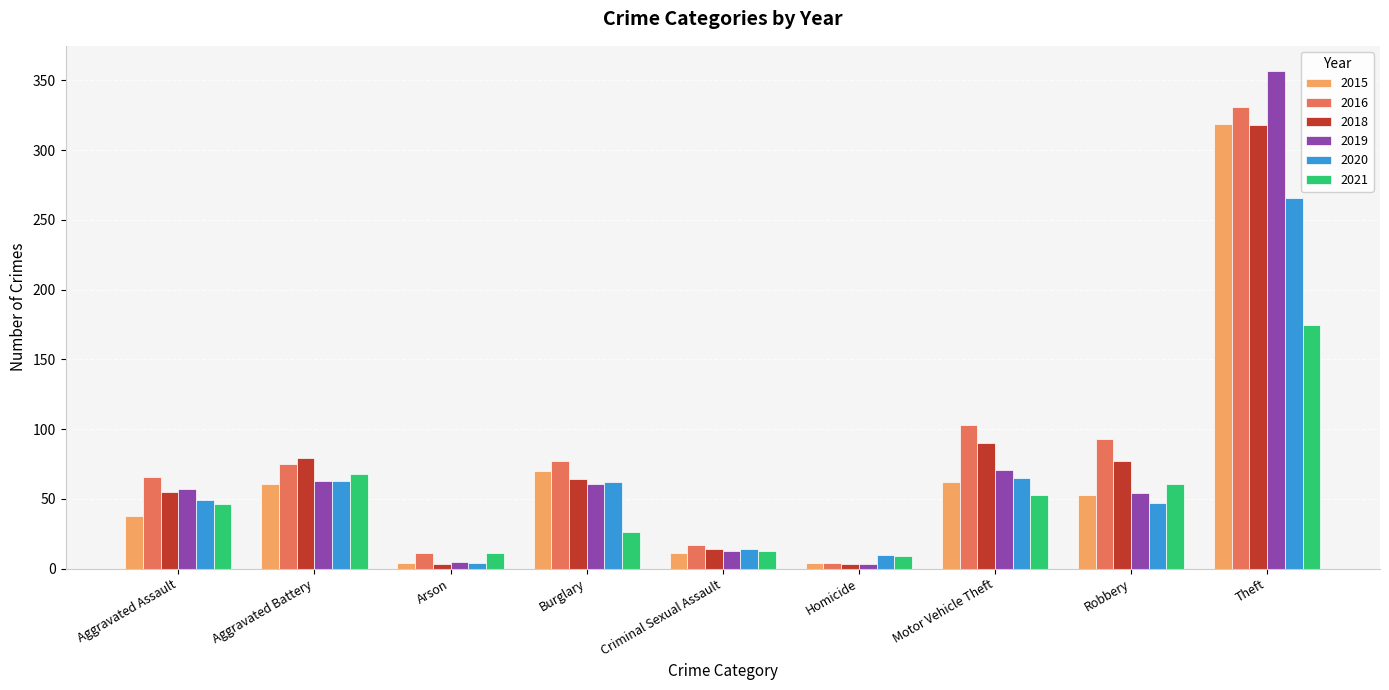

What is the label of the 7th bar from the left?

Motor Vehicle Theft